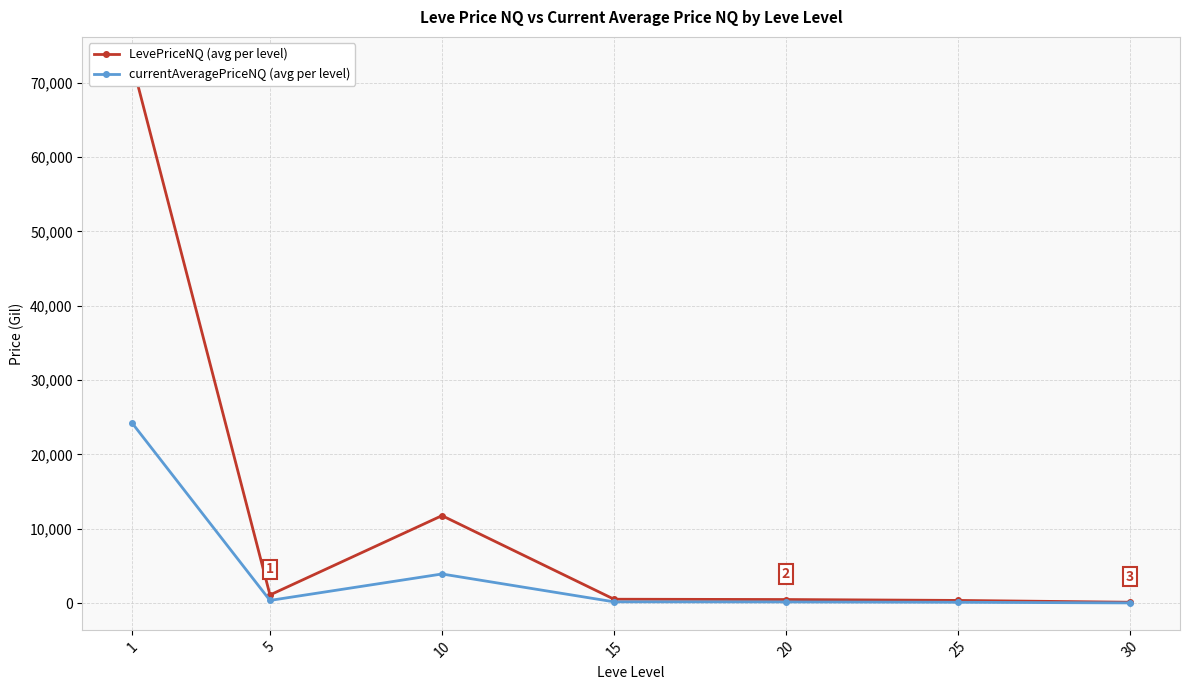

What is the value of the LevePriceNQ (avg per level) point at the 5th from the left?

487.8